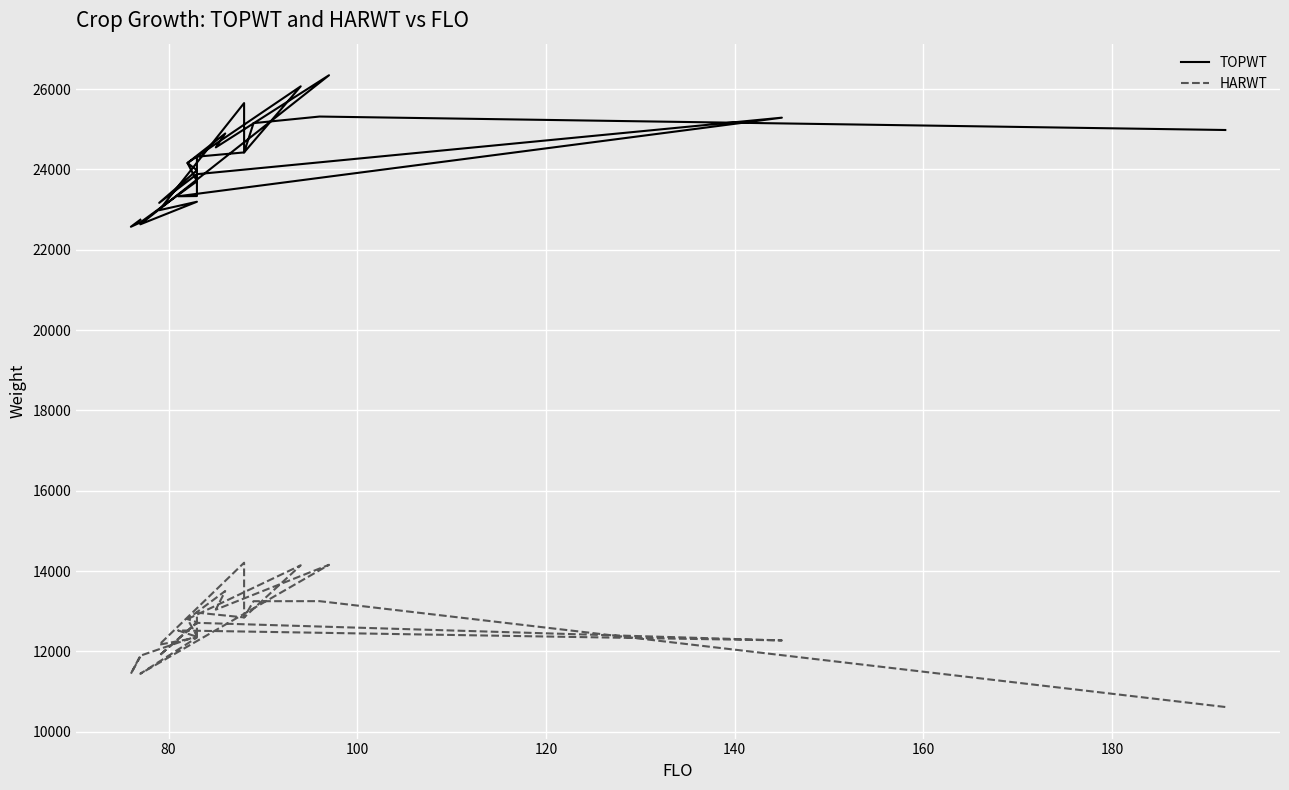

The TOPWT series shows 5145 at 19. True or false?

False